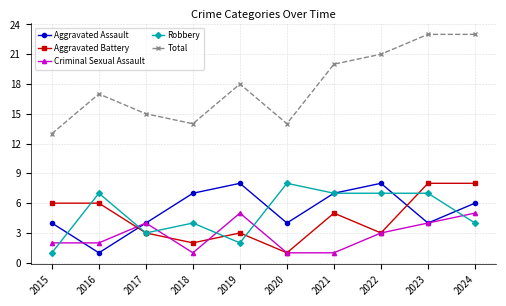

The Aggravated Battery series shows 5 at 2017. True or false?

False